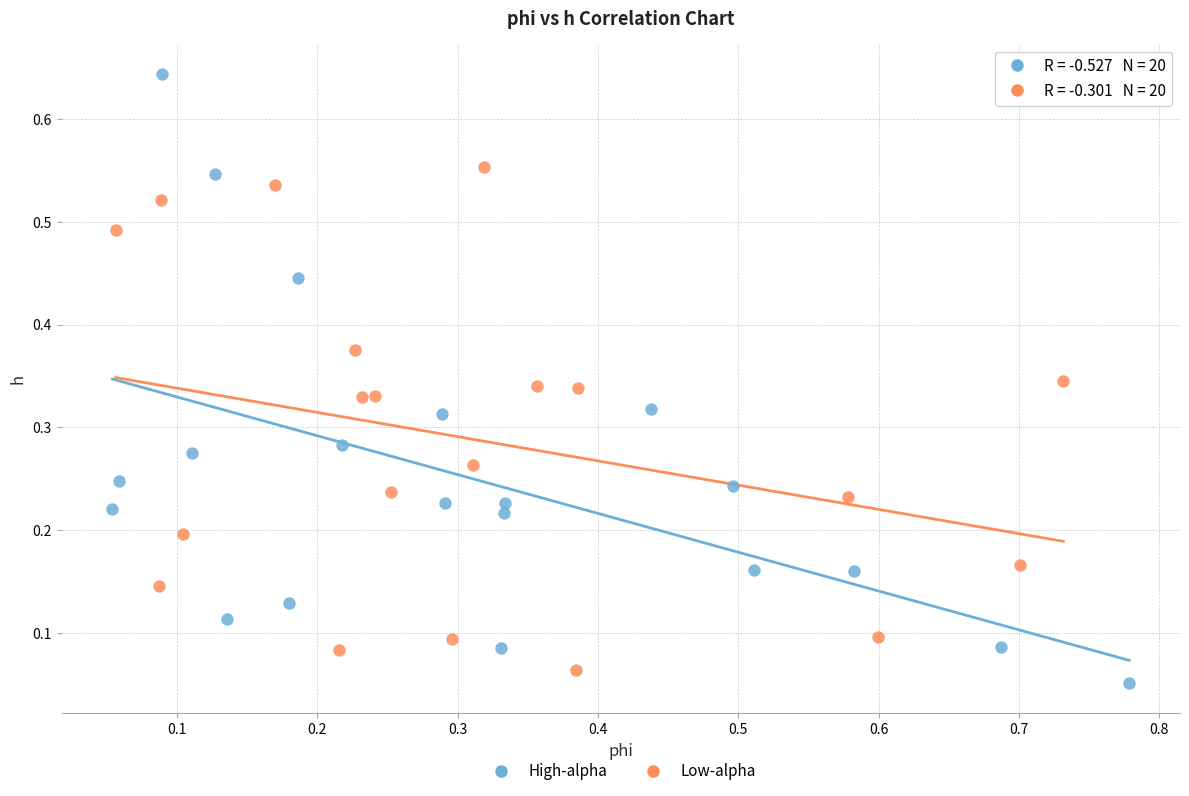

Which series reaches the maximum Y coordinate?

High-alpha